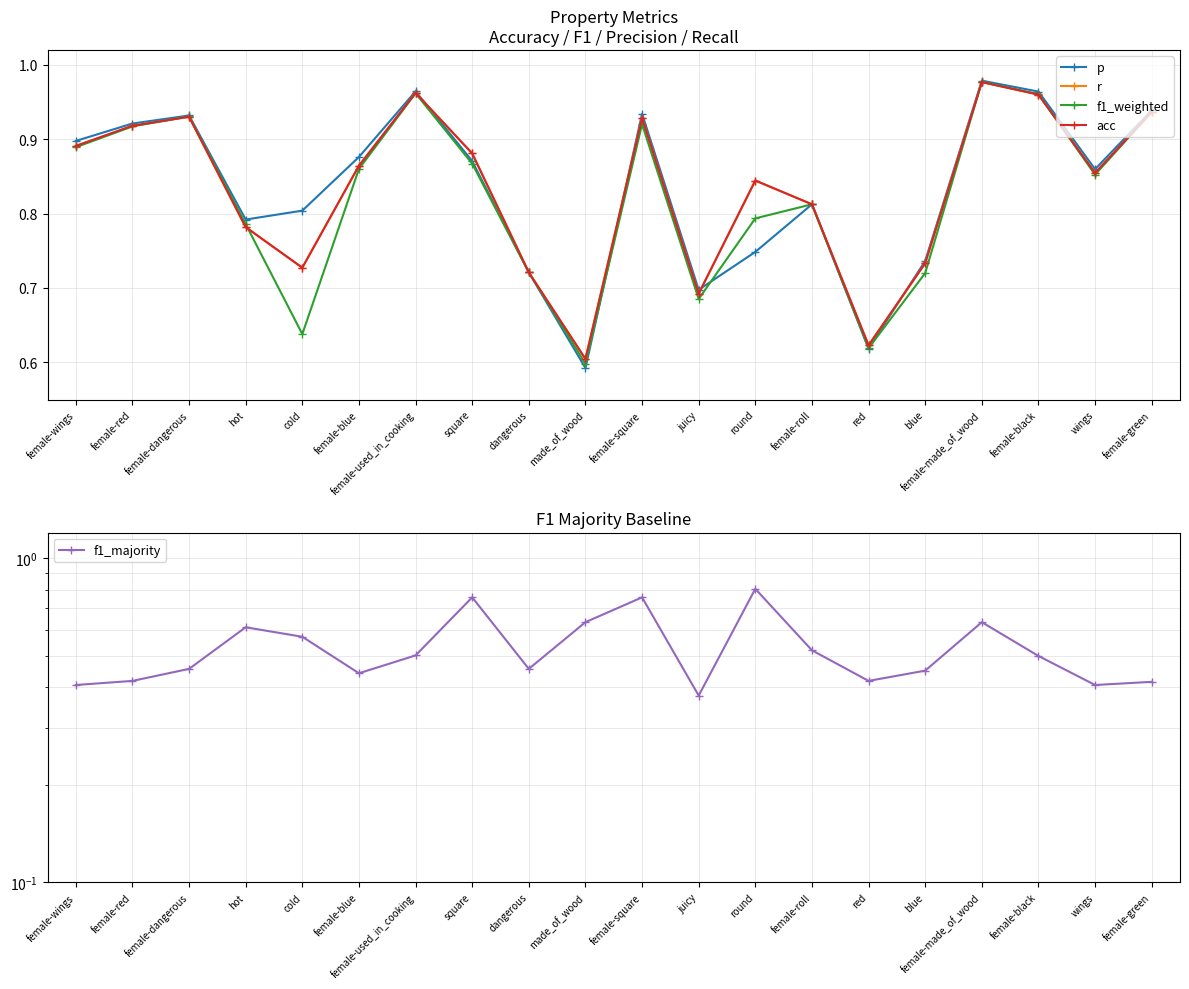

How many interior local valleys does the f1_majority series have?

5